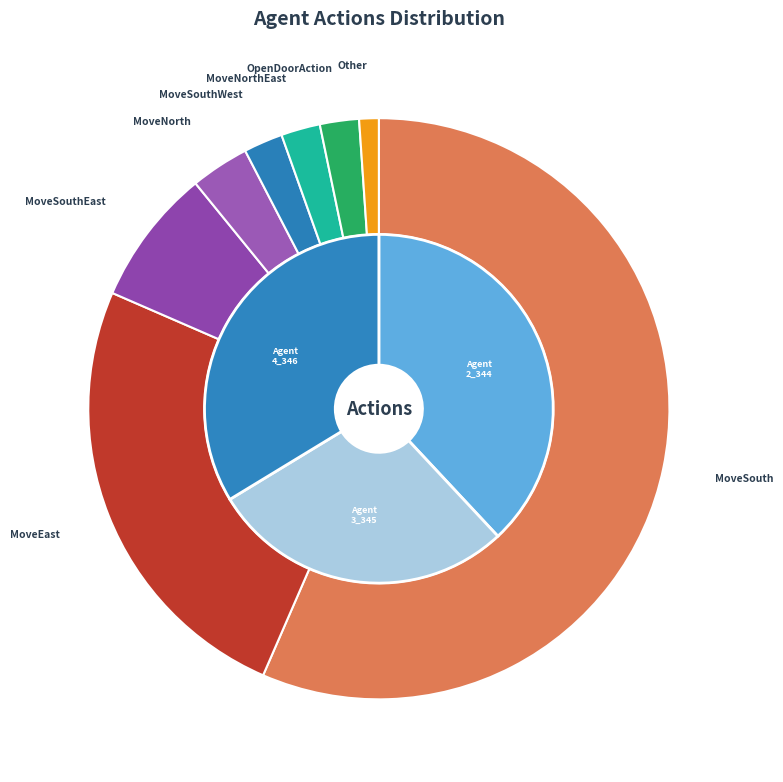

Which has a higher value, MoveNorthWest or MoveSouth?

MoveSouth